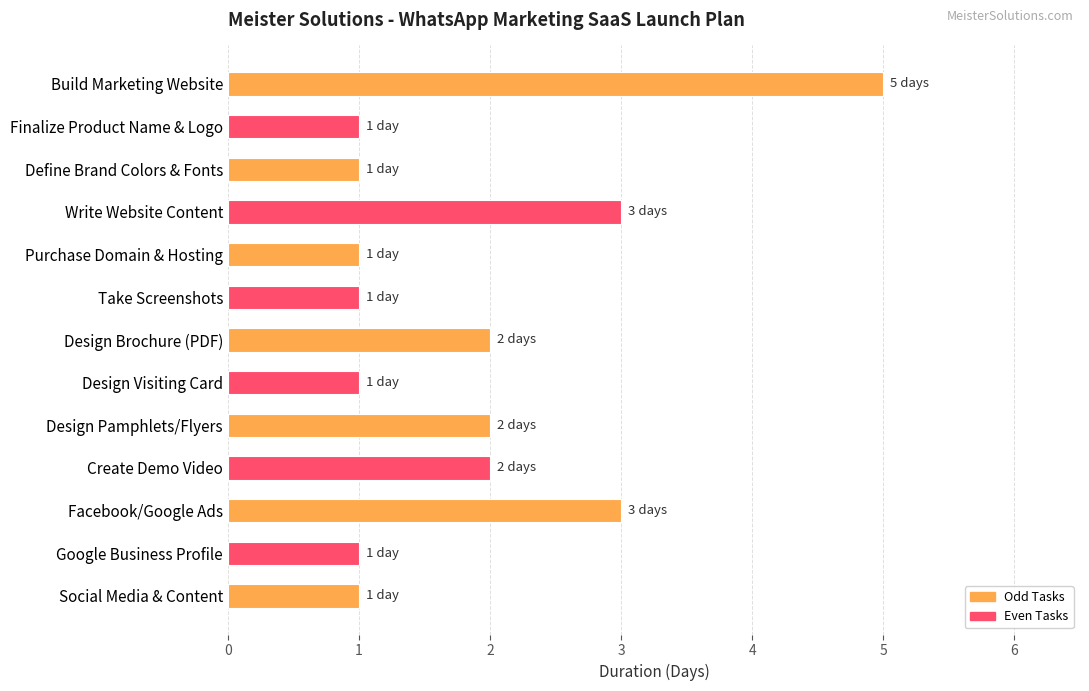

The chart shows a value of 2 at Design Pamphlets/Flyers. True or false?

True